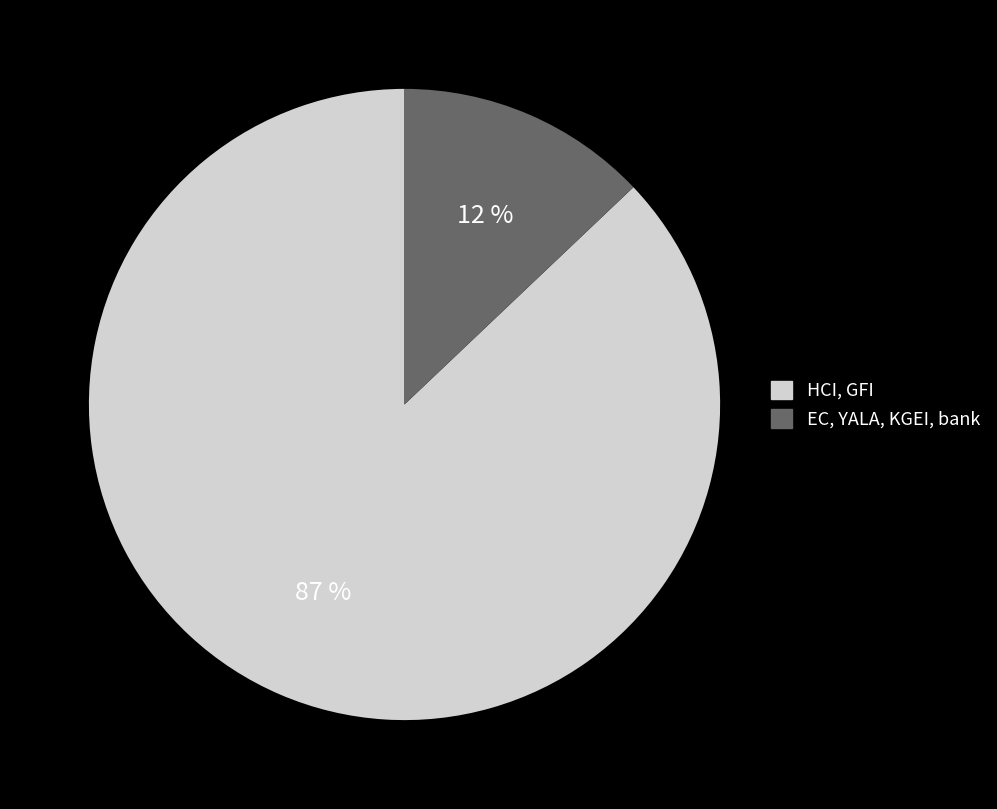

To the nearest percent, what percentage of the pie is bank?

1%